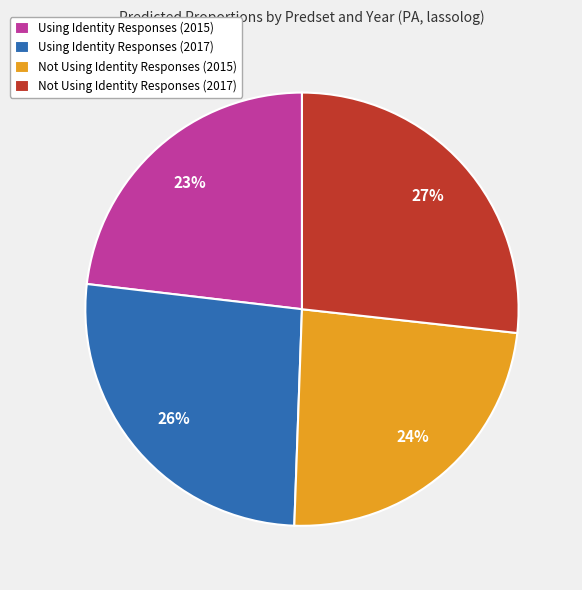

Does any single category account for the majority?

No